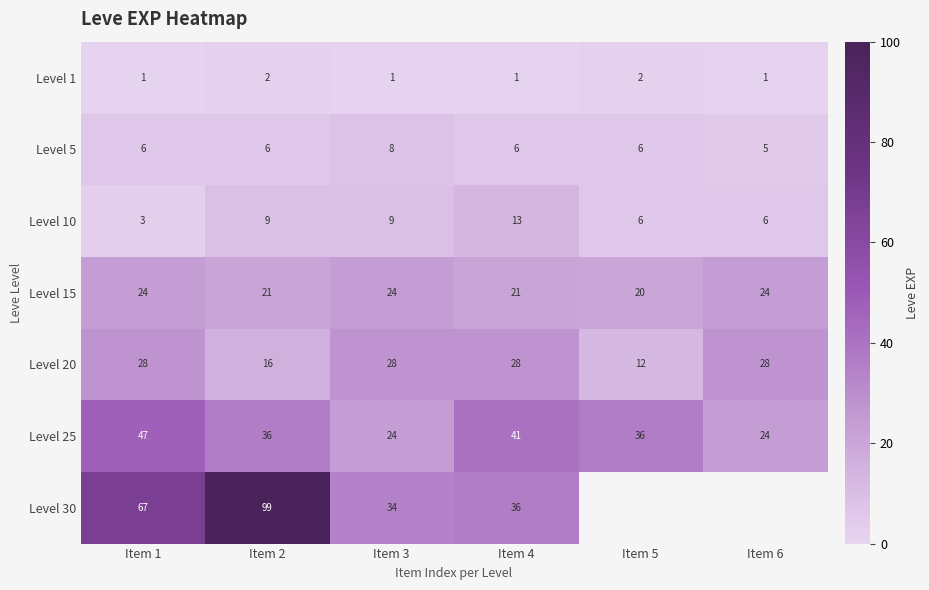

What is the difference between the highest and lowest values at Item 4?

40